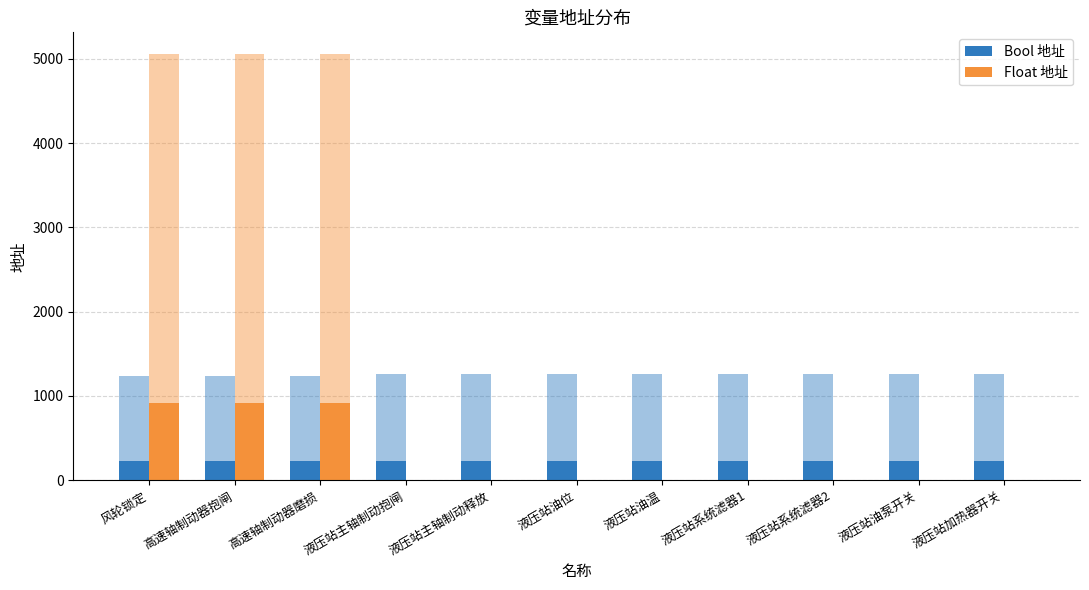

What is the average value of the Float 地址 series?

248.3